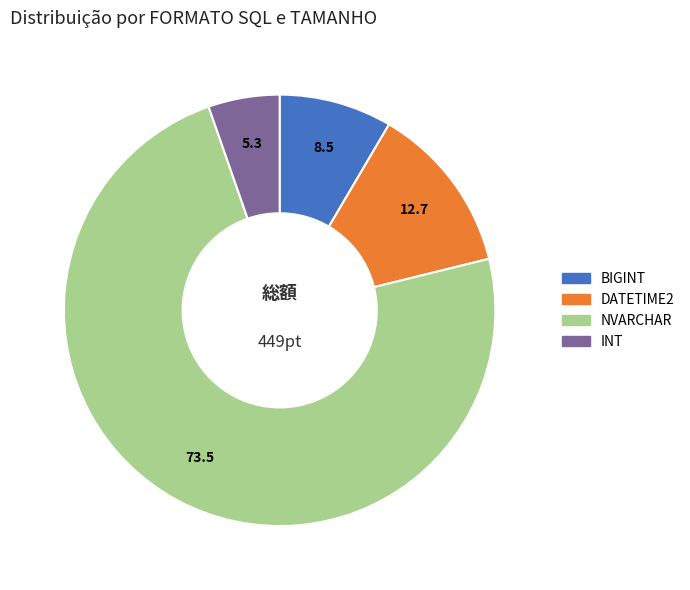

Is there a majority slice in this chart?

Yes